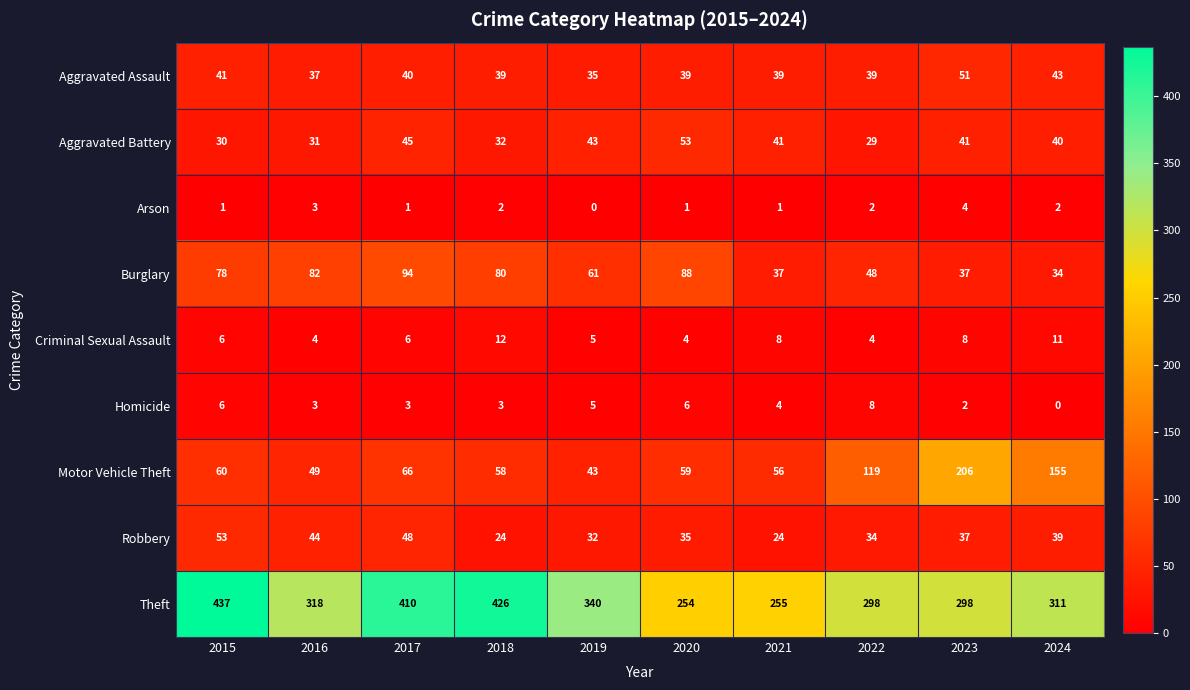

What is the spread (max minus min) of values at 2020?

253